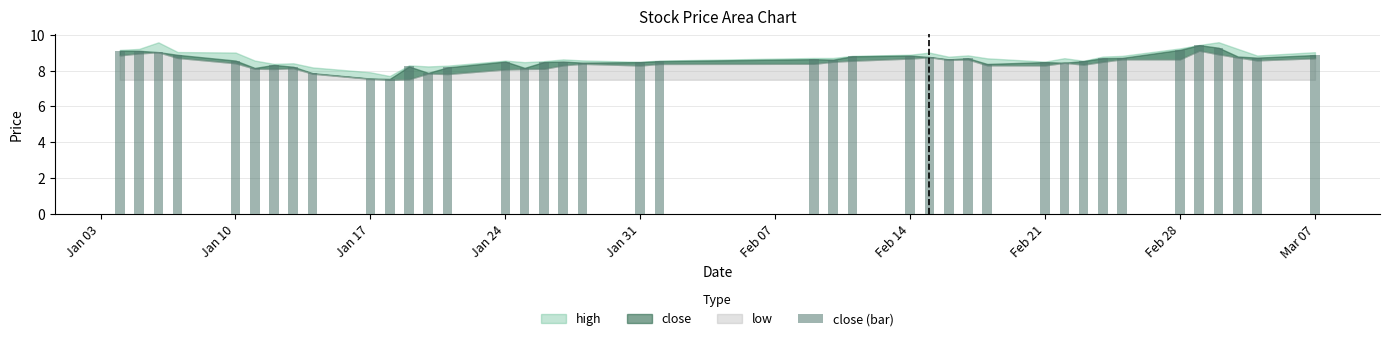

What is the value of the 19th bar from the left?

8.4